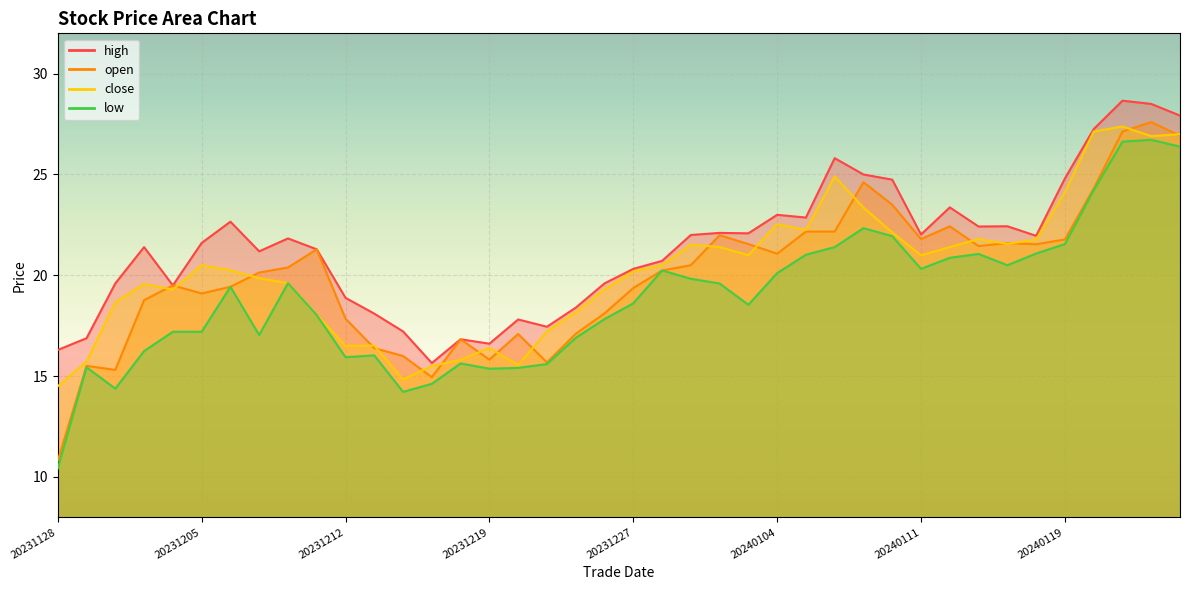

True or false: high has a value of 14.4 at 20240111.

False